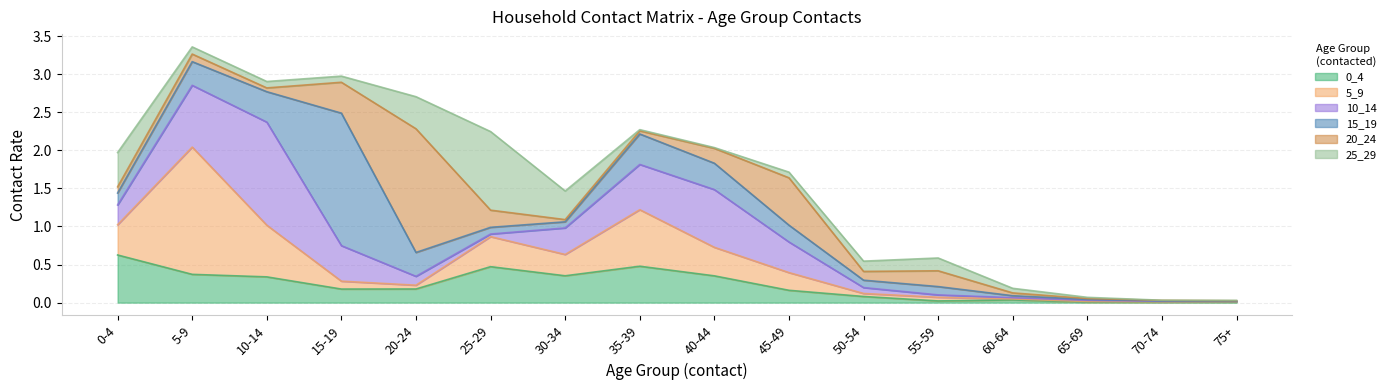

How many times do 10_14 and 15_19 cross each other?

4